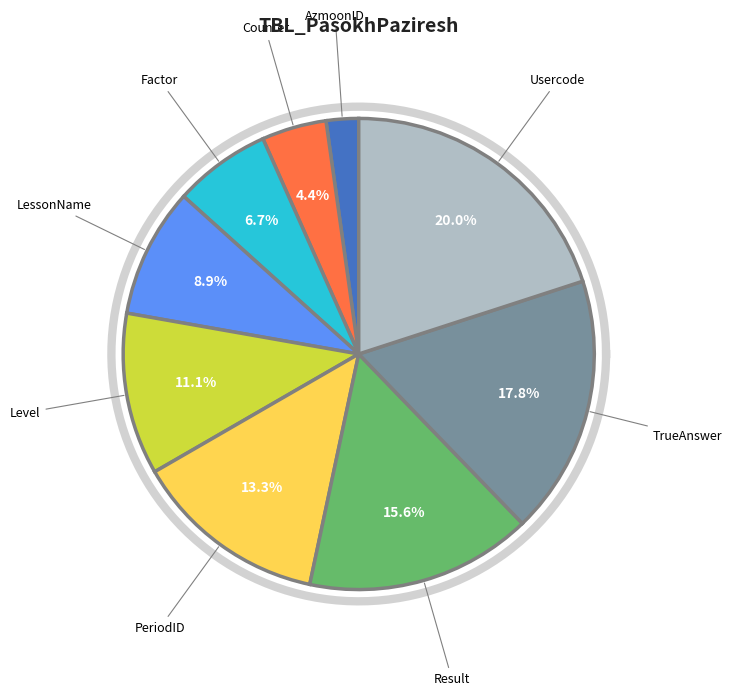

Does AzmoonID account for over 50% of the chart?

No